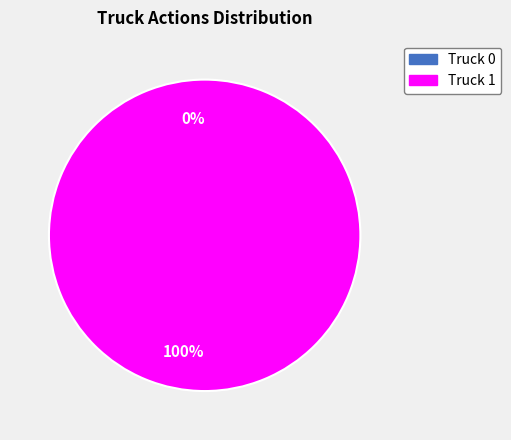

Is it true that Truck 1 is 99% of the pie?

False